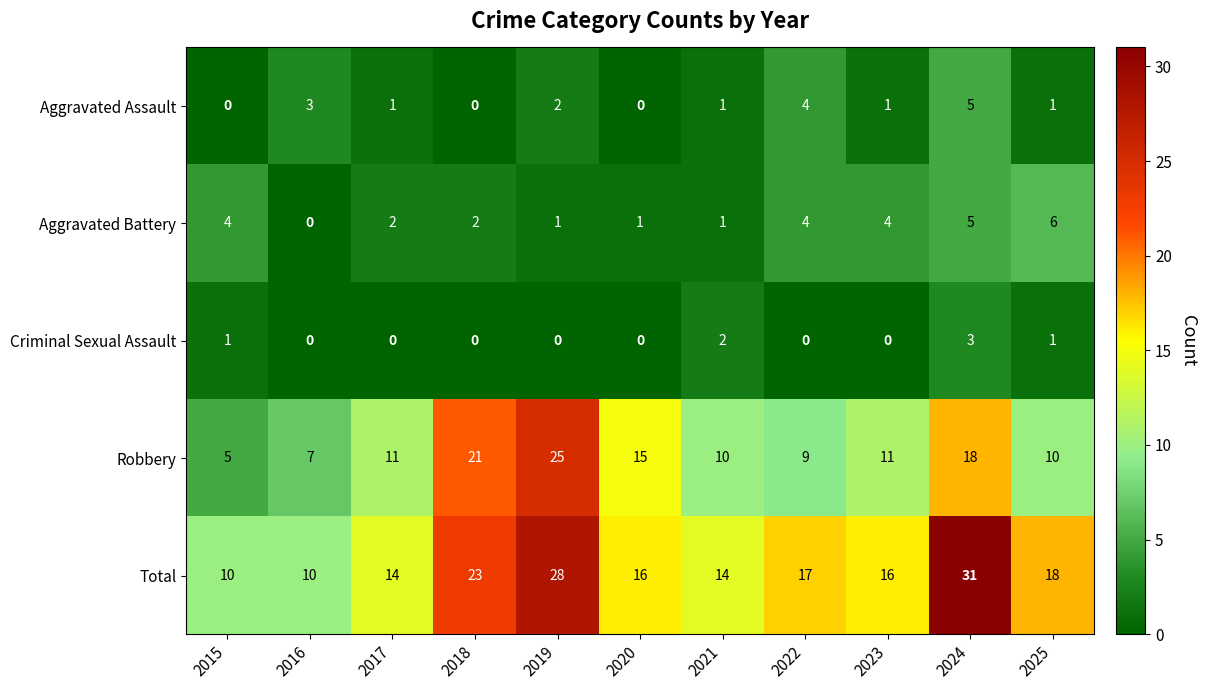

At which category is the sum across all series the highest?

2024